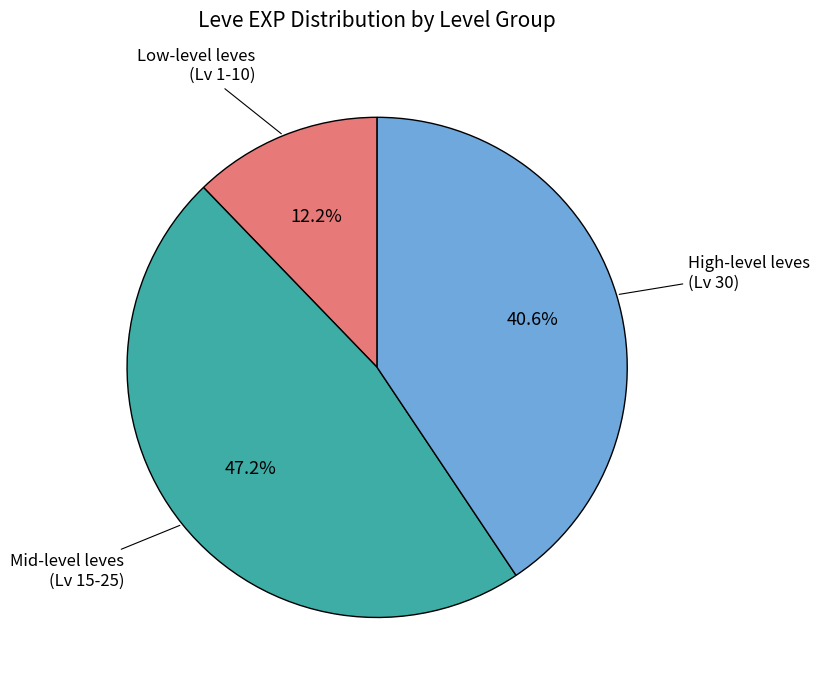

Does any single category account for the majority?

No